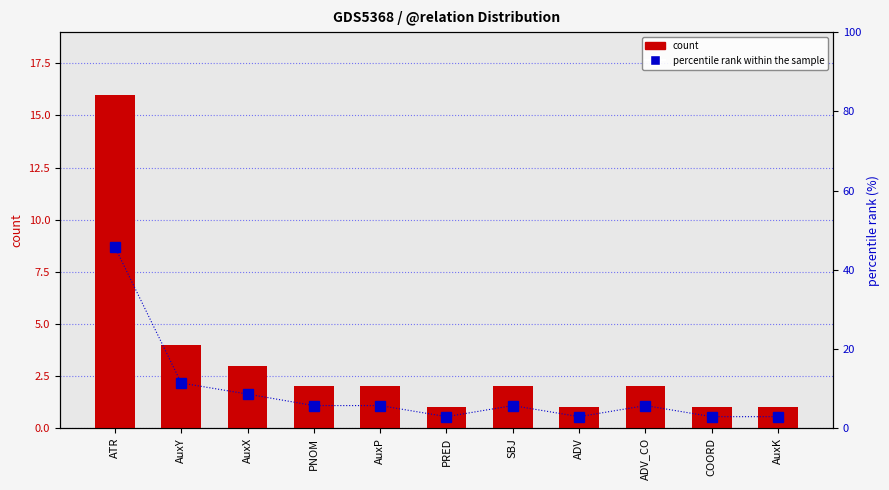

At which label does percentile rank within the sample first exceed 5?

ATR